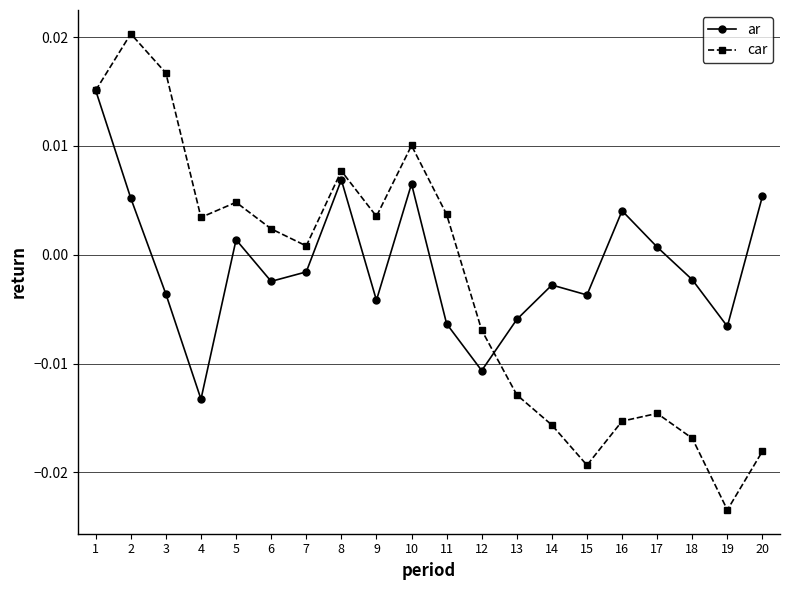

Rank the series by their average value, from lowest to highest.

car, ar